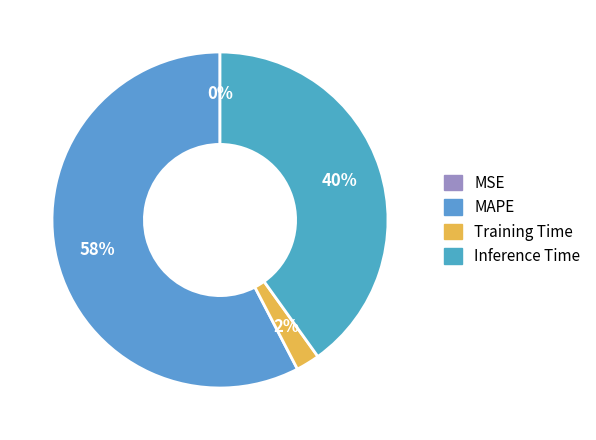

How many slices are in this pie chart?

4